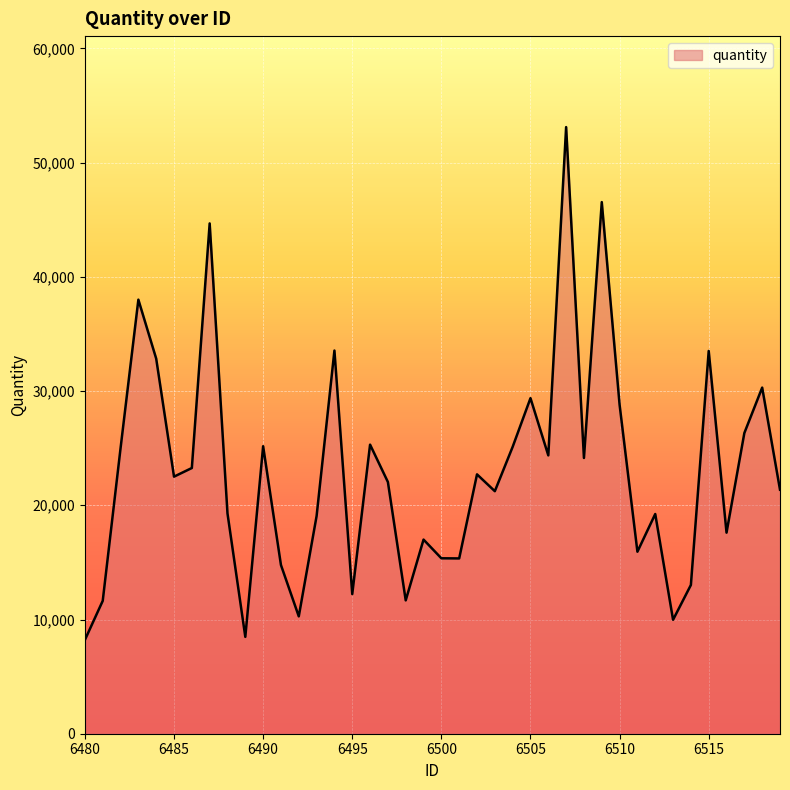

What is the sum of all values?

918333.5